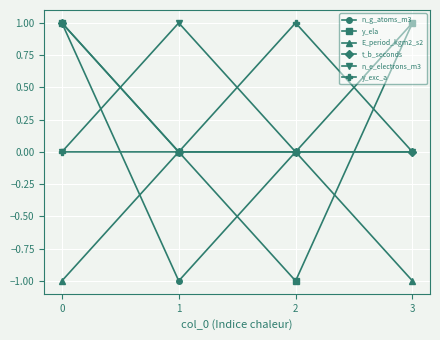

How many data points does each series have?

4